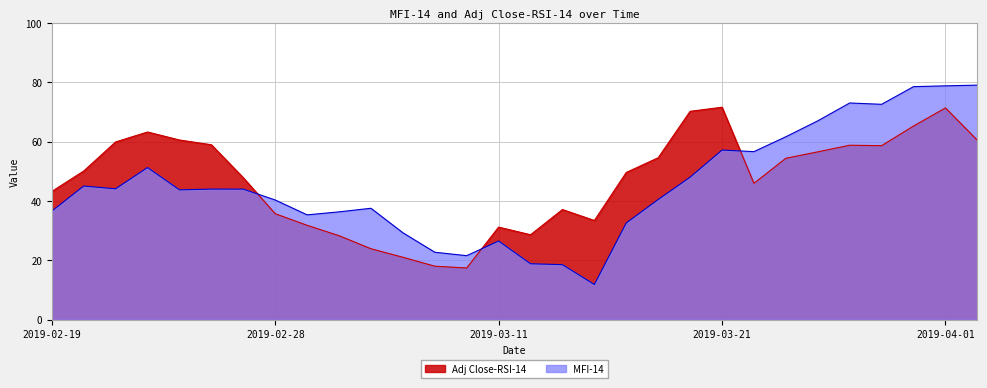

In MFI-14, how many points are higher than both neighbors (excluding endpoints)?

7